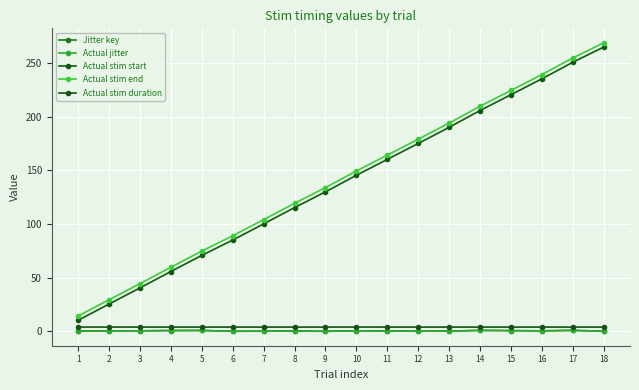

What is the average value of the Jitter key series?

0.4